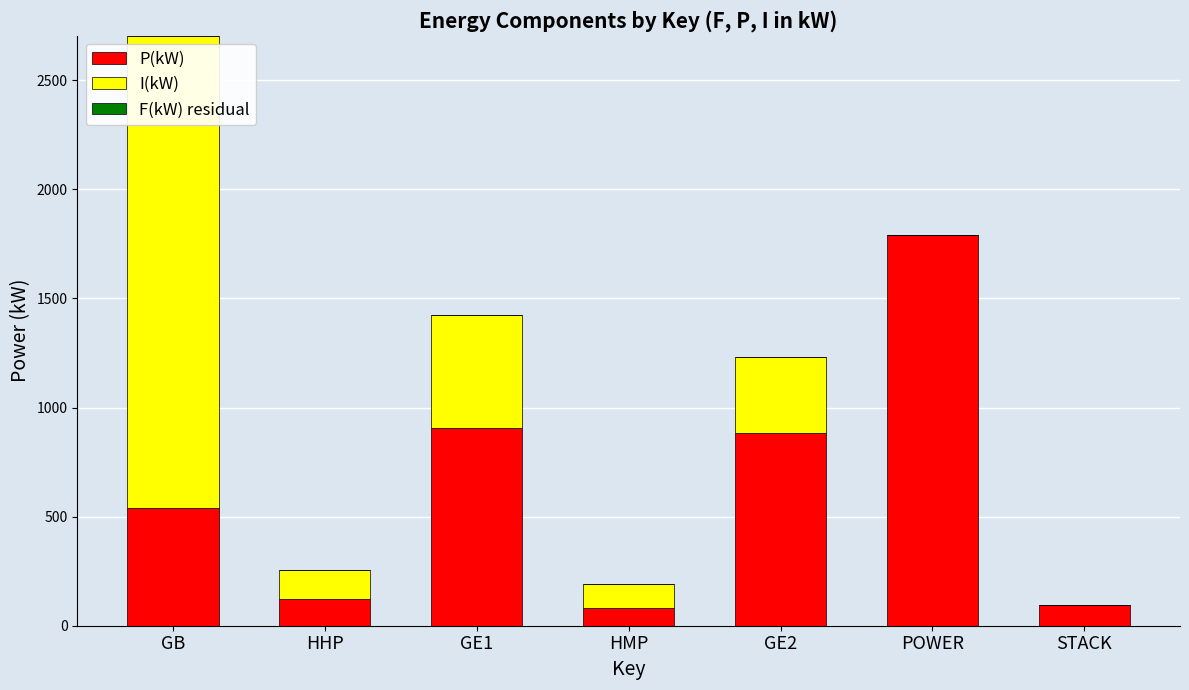

At which label does P(kW) reach its peak?

POWER